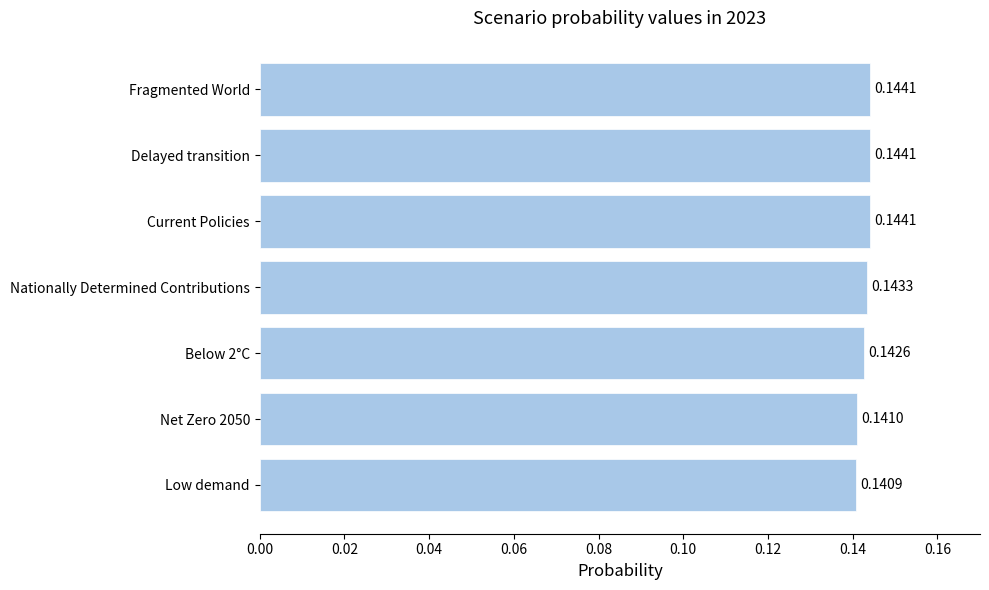

Which has a higher value, Low demand or Current Policies?

Current Policies